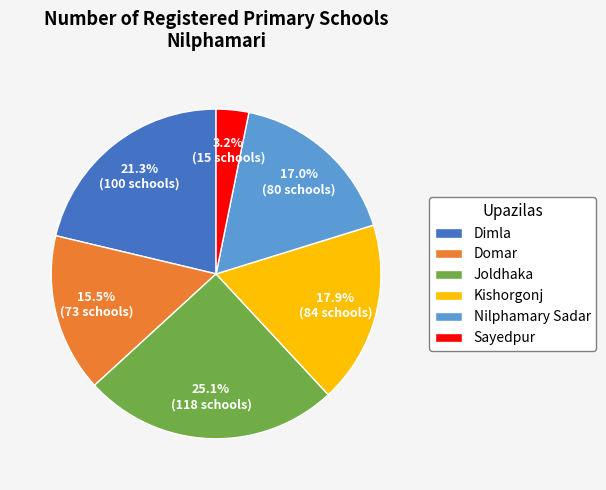

Which slice is the largest?

Joldhaka